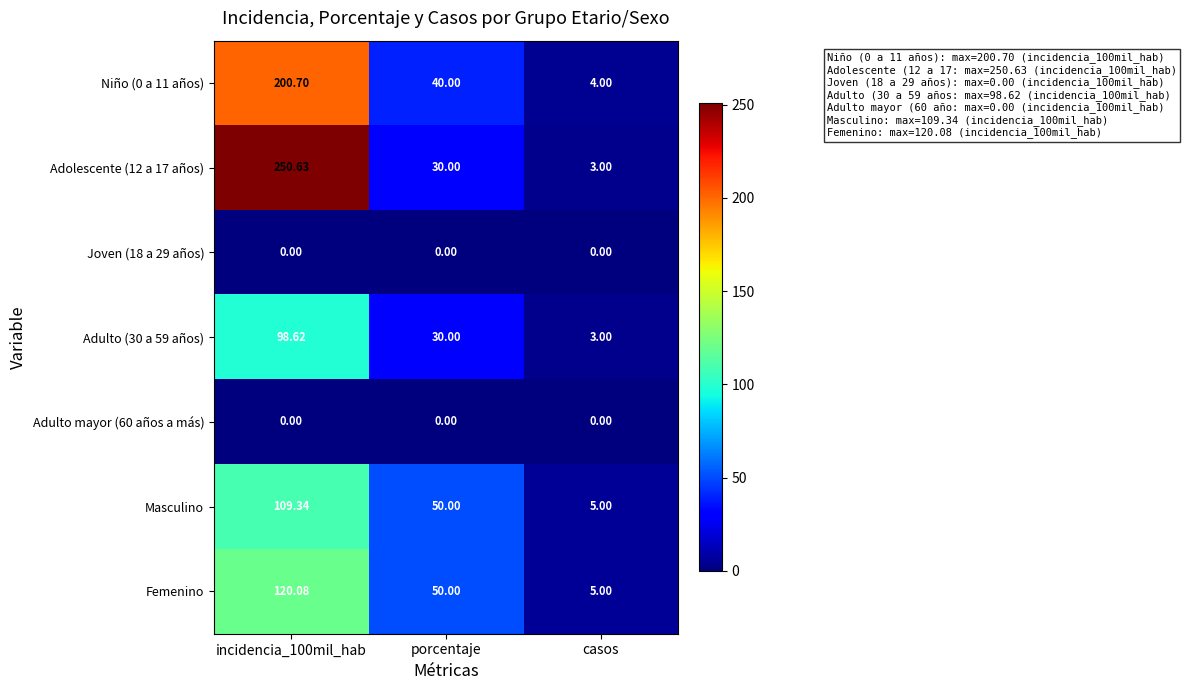

What is the difference between the highest and lowest values at casos?

5.0